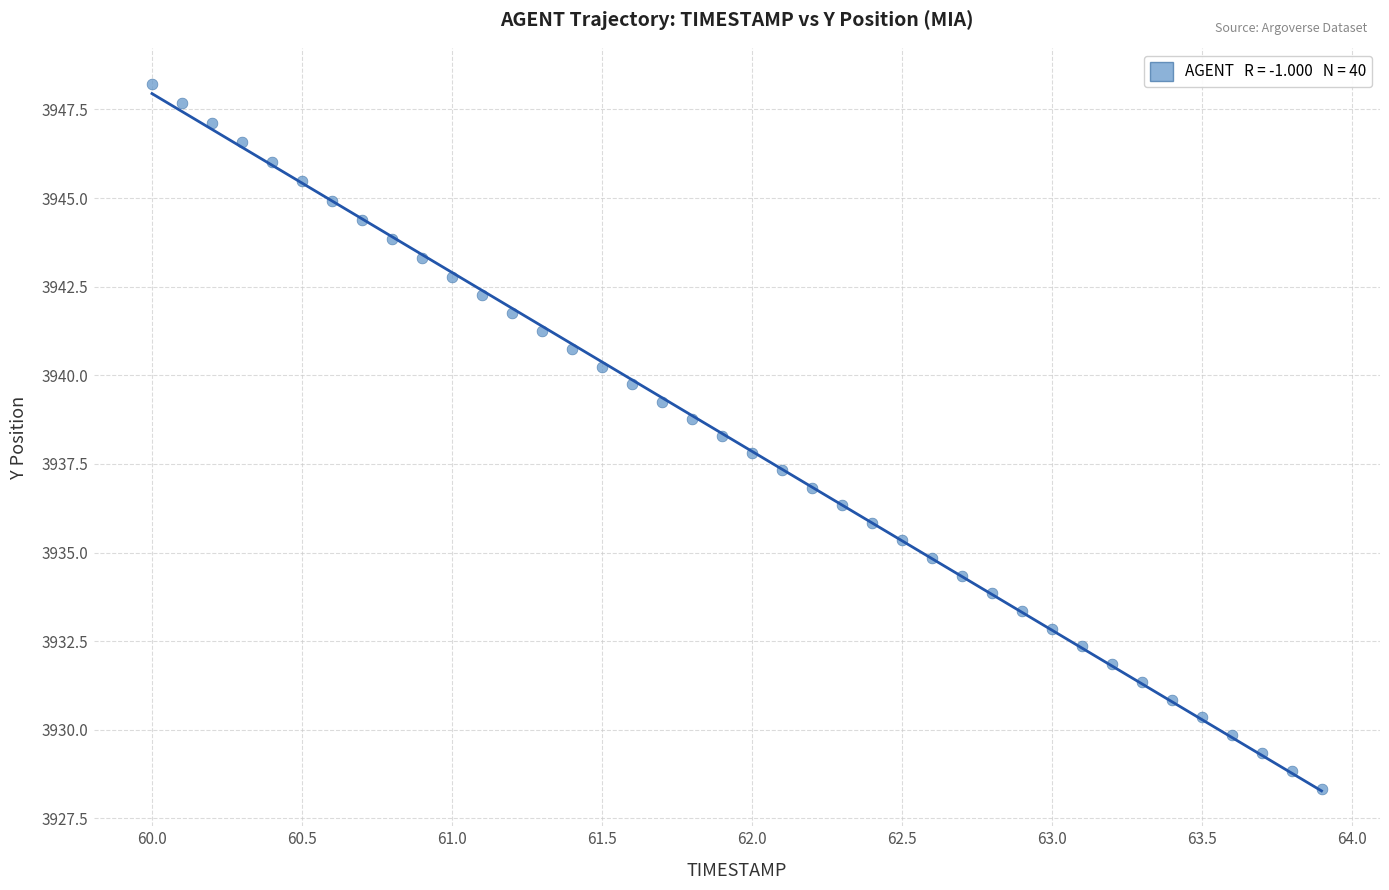

What is the range of Y values (max minus min)?

19.9